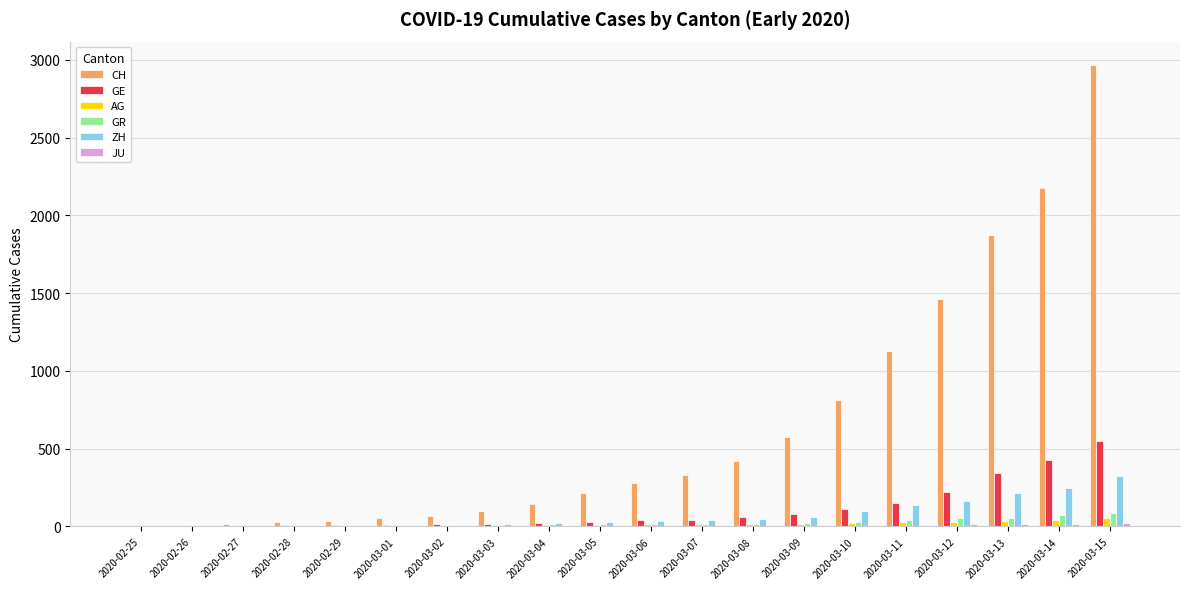

At which category is the sum across all series the highest?

2020-03-15